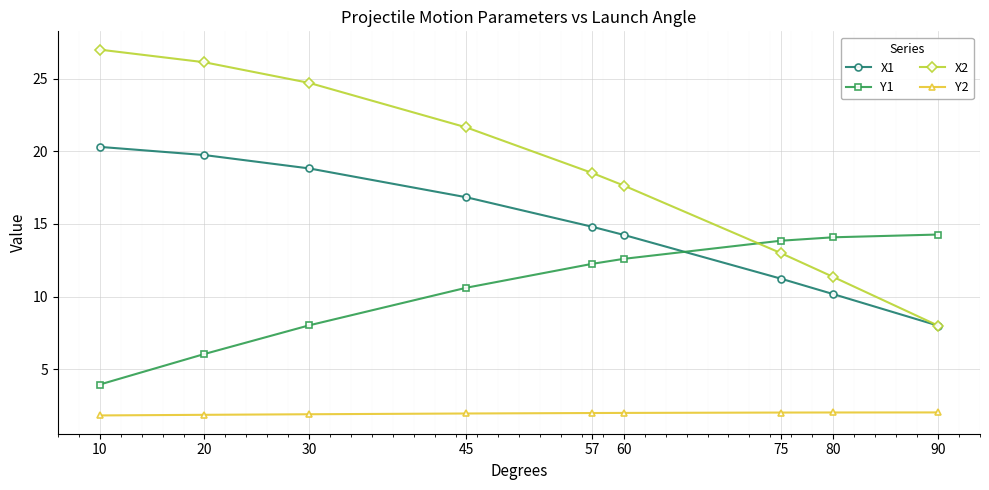

Which category has the lowest value in the X2 series?

90